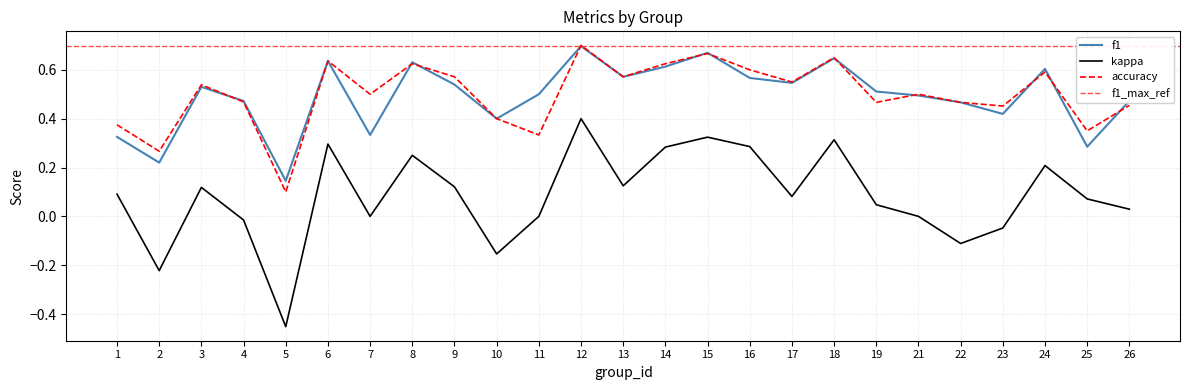

What is the difference between the accuracy values at 24 and 15?

0.1